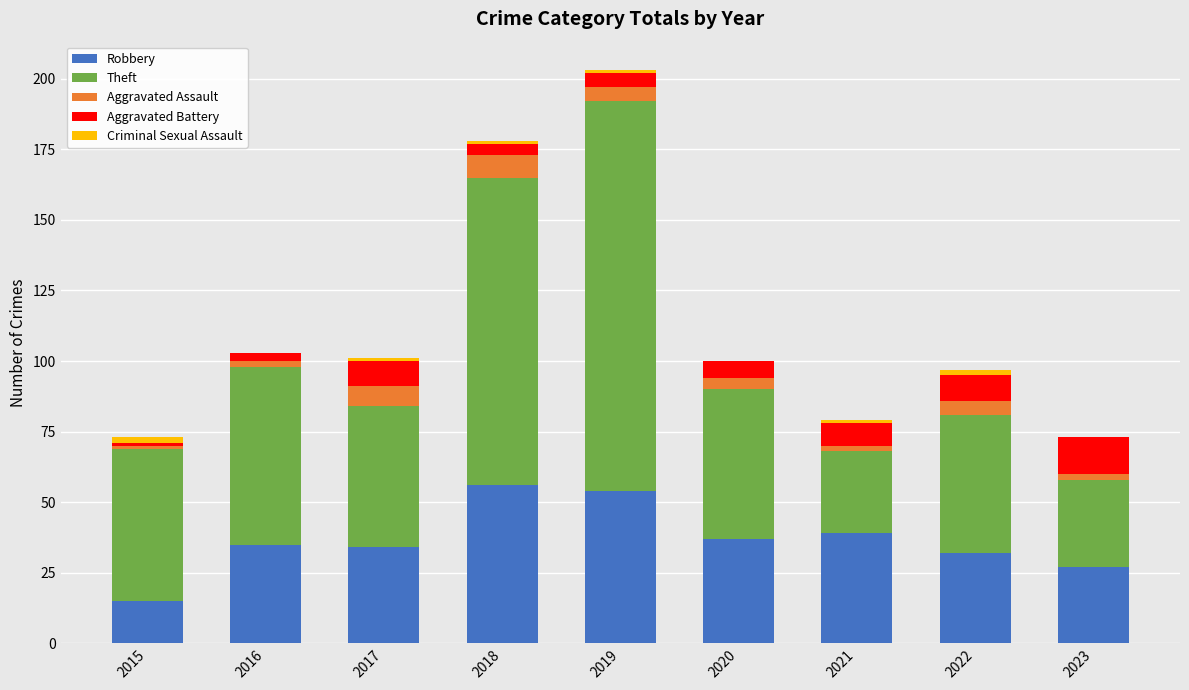

At which category is the sum across all series the highest?

2019